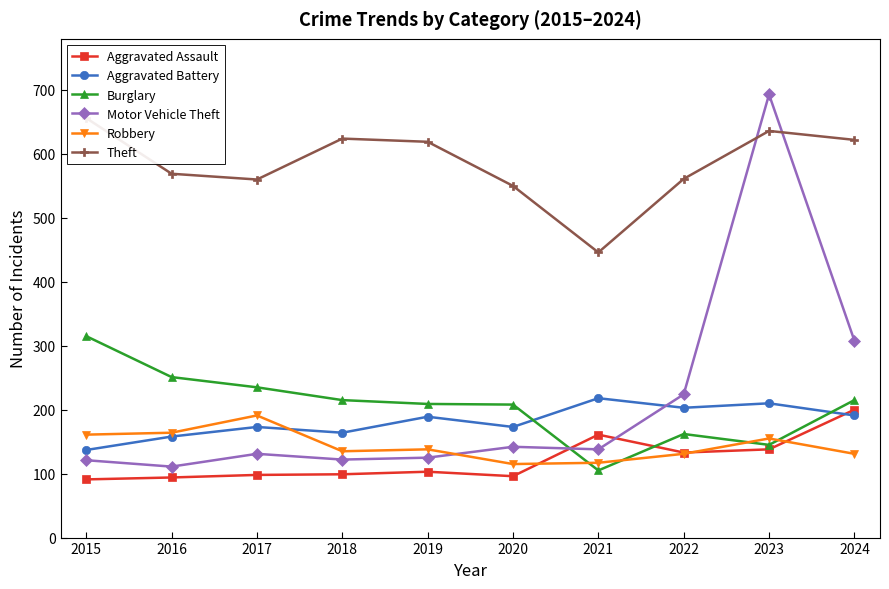

True or false: Aggravated Assault and Robbery intersect in this chart.

True